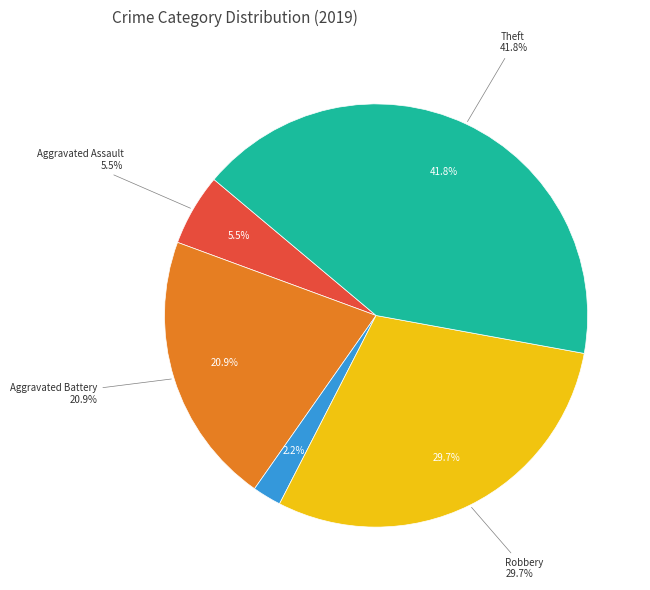

What portion of the pie excludes Homicide?

100.0%